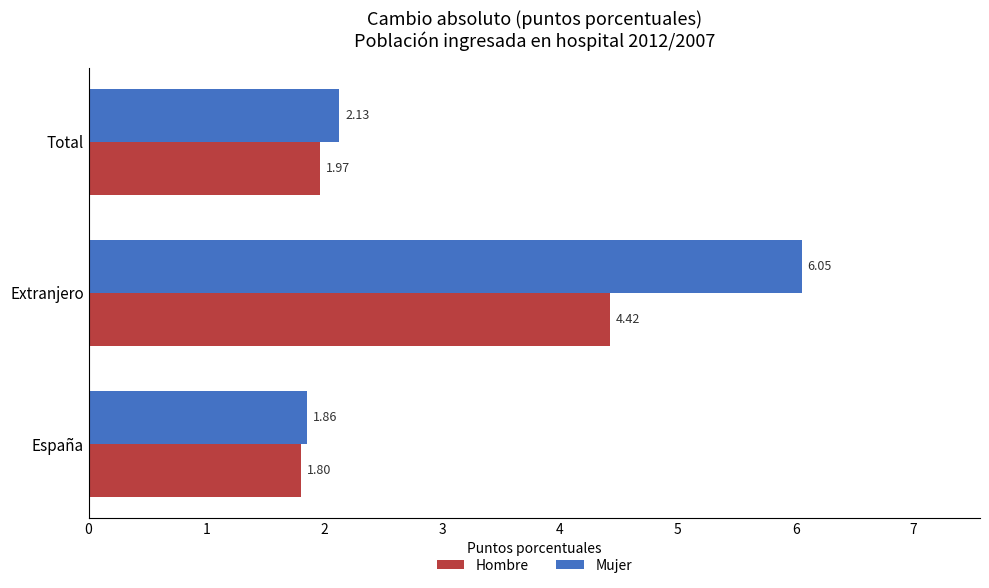

What is the sum of all Hombre values?

8.2